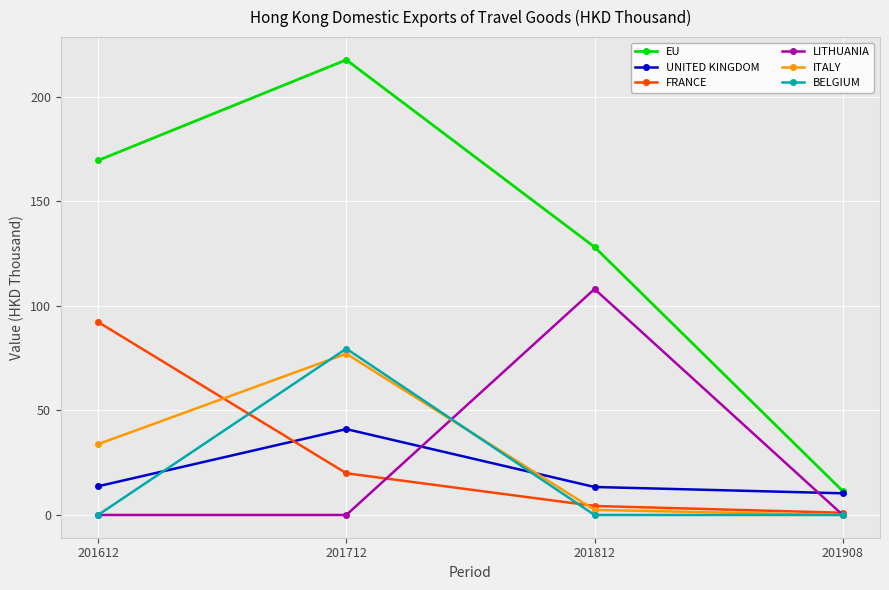

What is the sum of the EU values at 201908 and 201612?

180.9